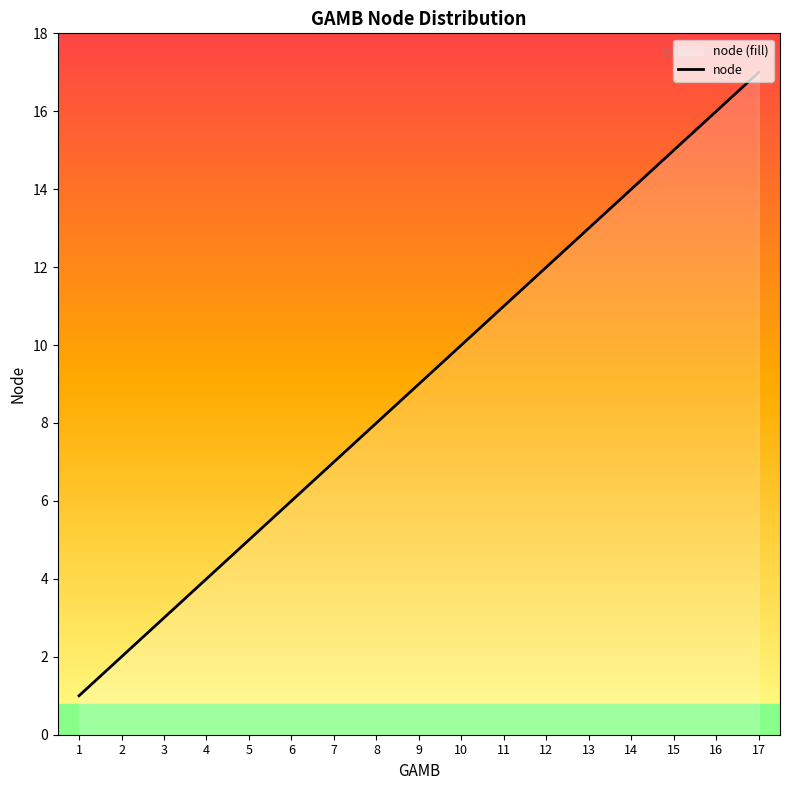

What is the average value?

9